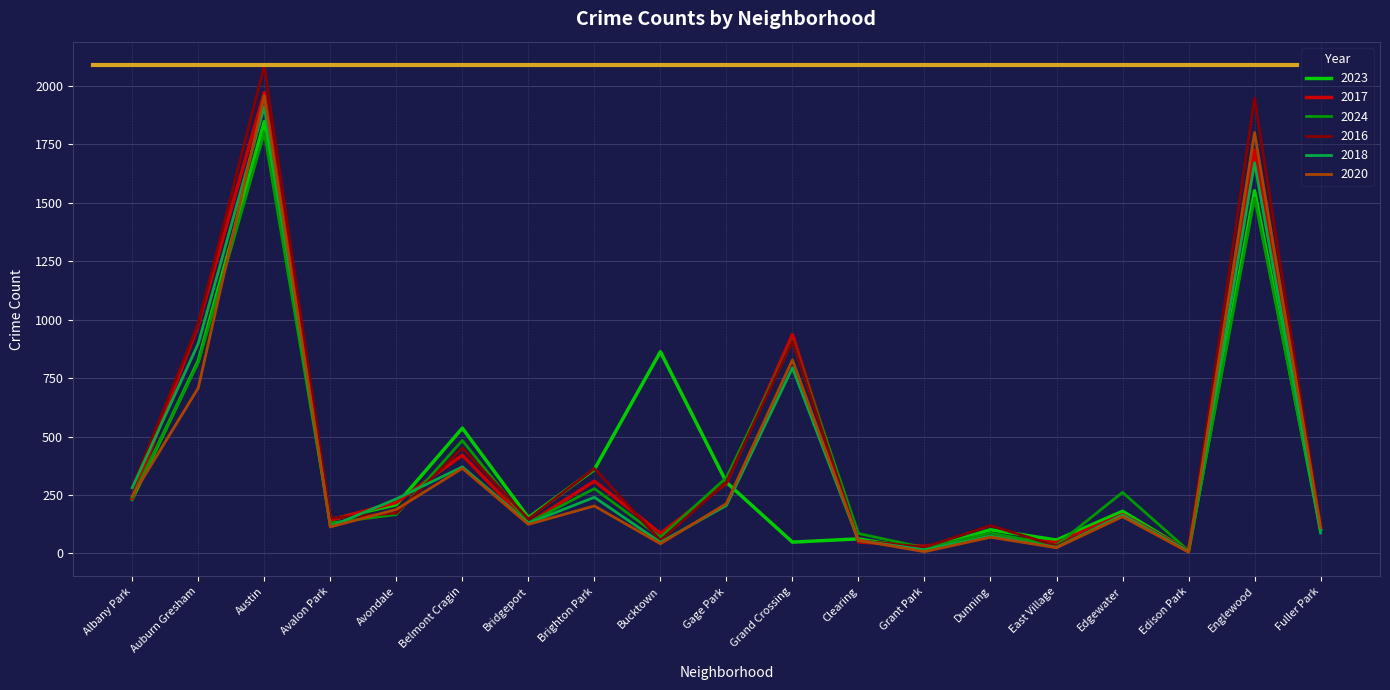

At which category is the sum across all series the highest?

Austin